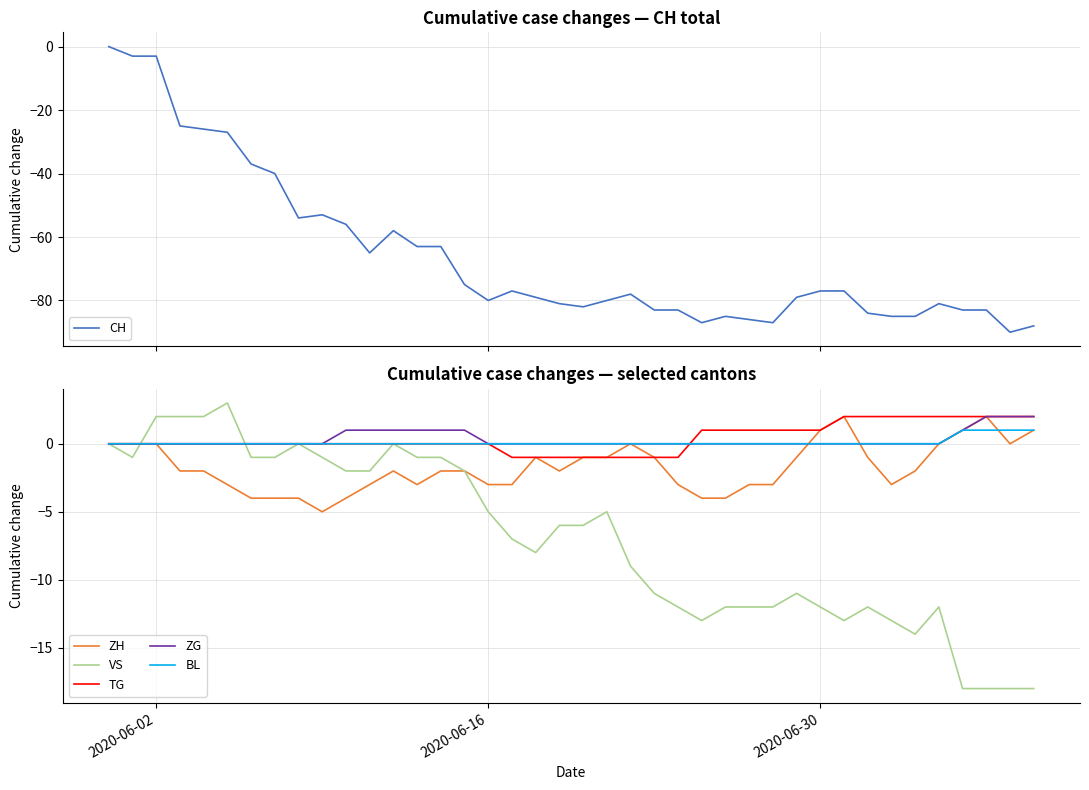

True or false: ZG and CH cross at least once.

False